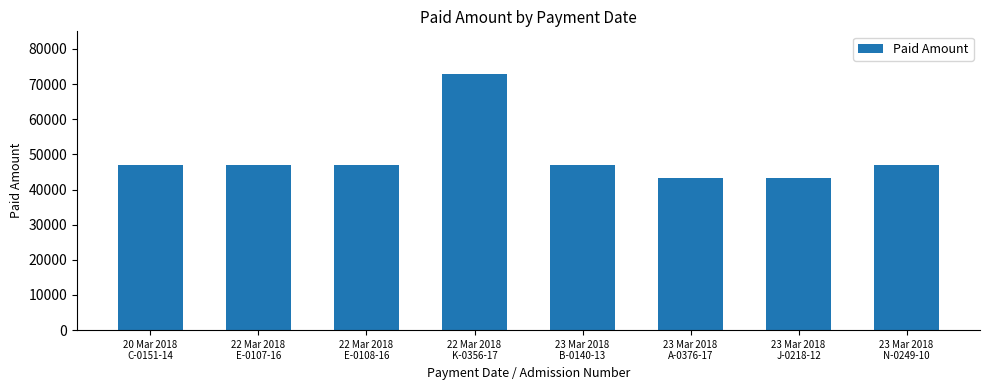

What is the minimum value shown in the chart?

43400